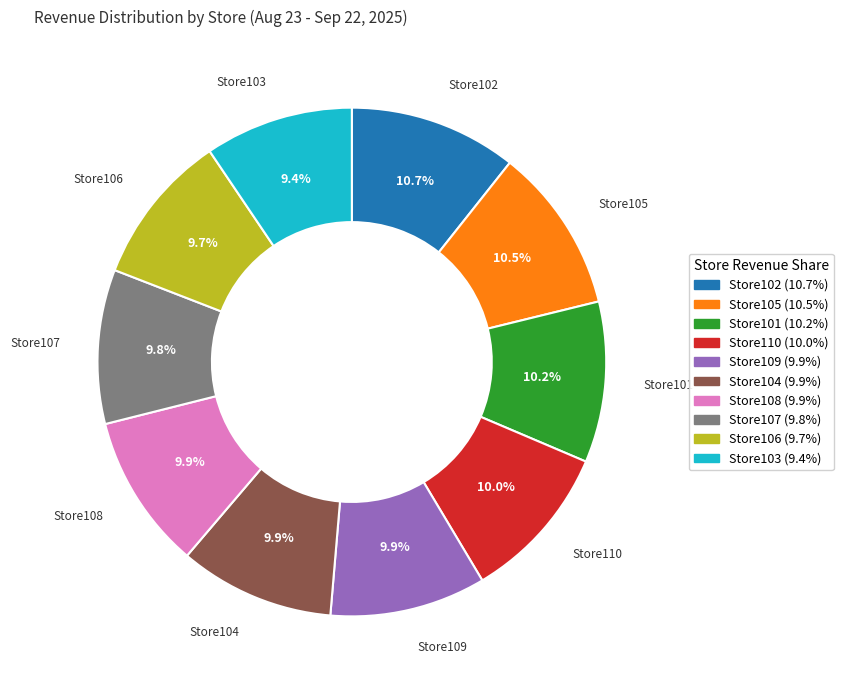

What percentage is the Store109 slice, to the nearest percent?

10%